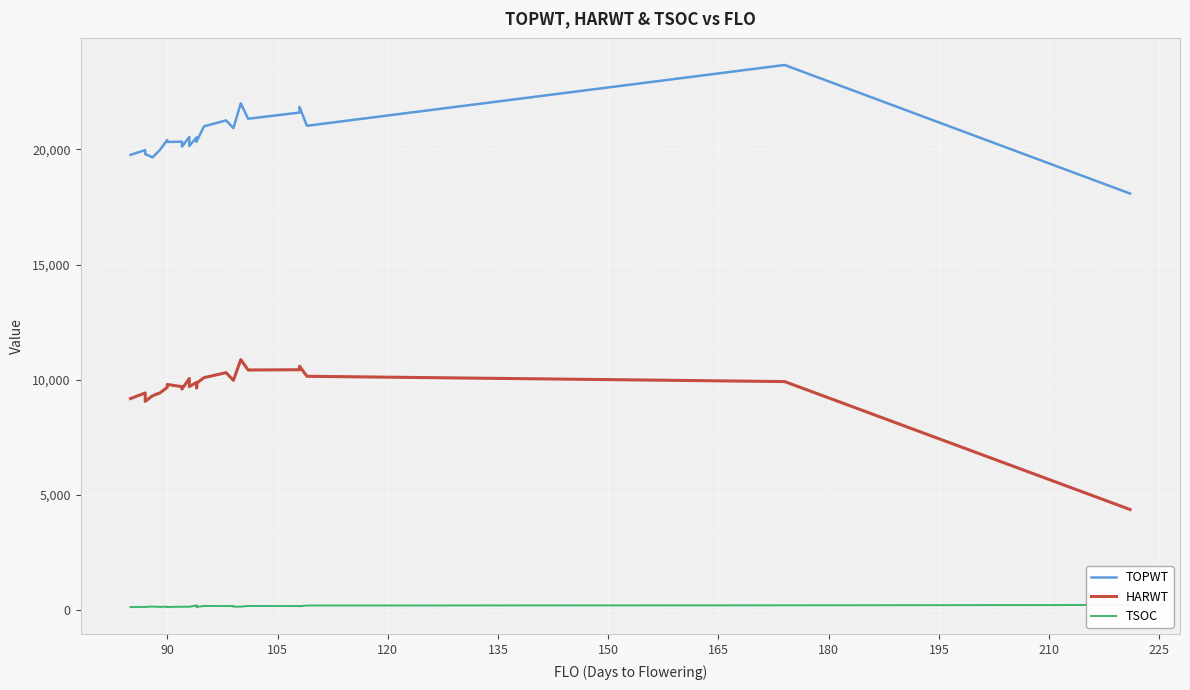

How many categories are shown in the chart?

27